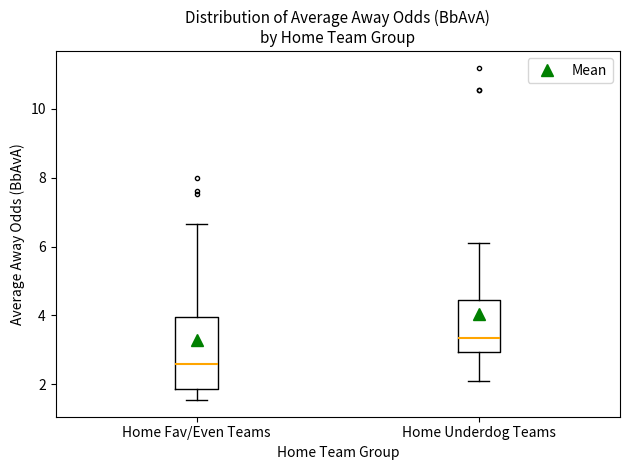

Reading left to right, read every box against the y-axis: the position of its median line, the range the box covers, and the ends of its whiskers. The values are not printed on the chart, so give them approximately, as read against the axis.

Home Fav/Even Teams: median 2.6, box 1.8 to 4.0, whiskers 1.6 to 6.6
Home Underdog Teams: median 3.4, box 3.0 to 4.4, whiskers 2.0 to 6.2